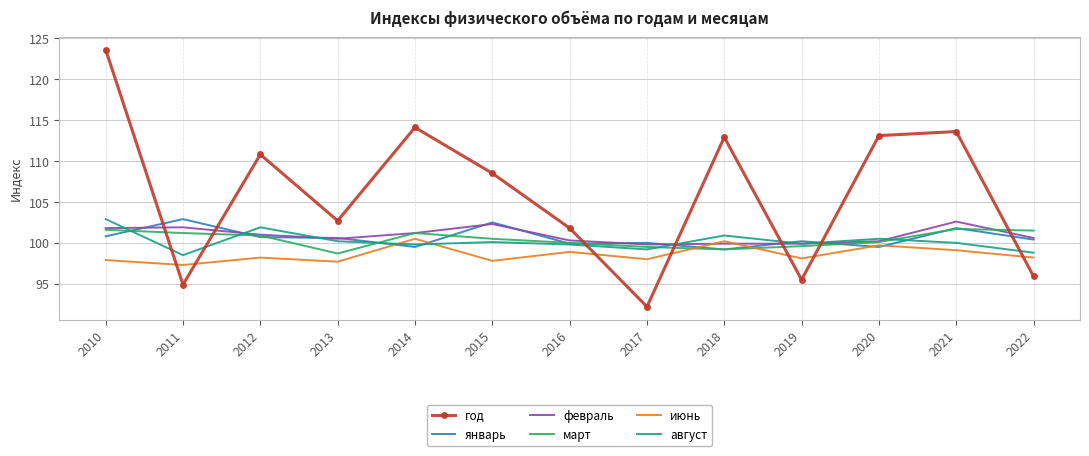

Which series has the widest spread of values?

год